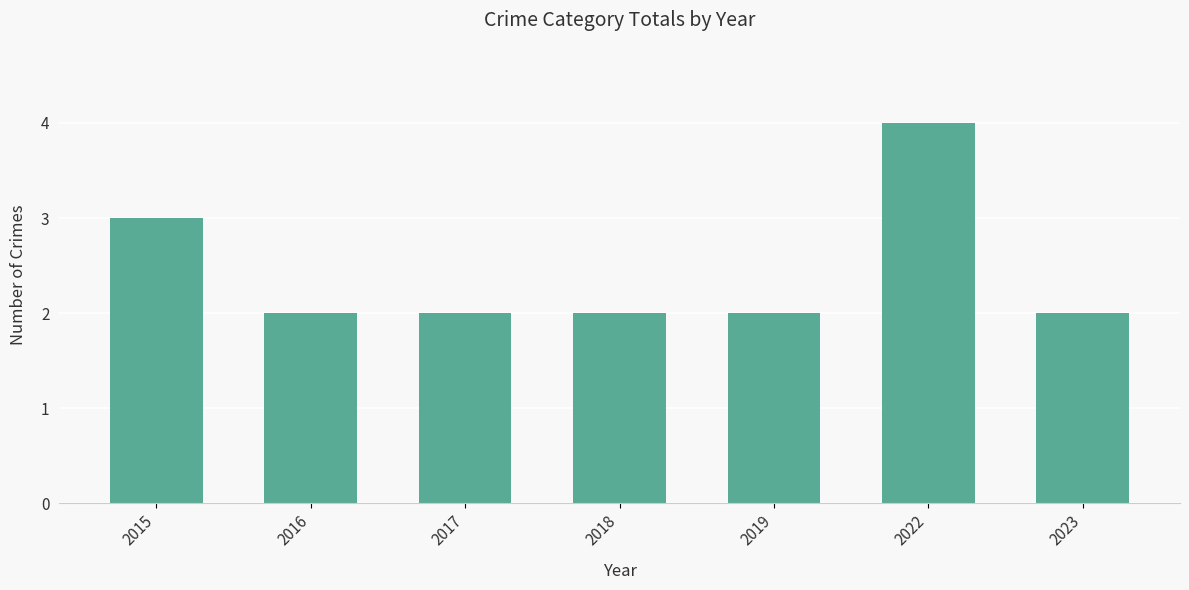

What is the ratio of the value at 2016 to the value at 2017?

1.0